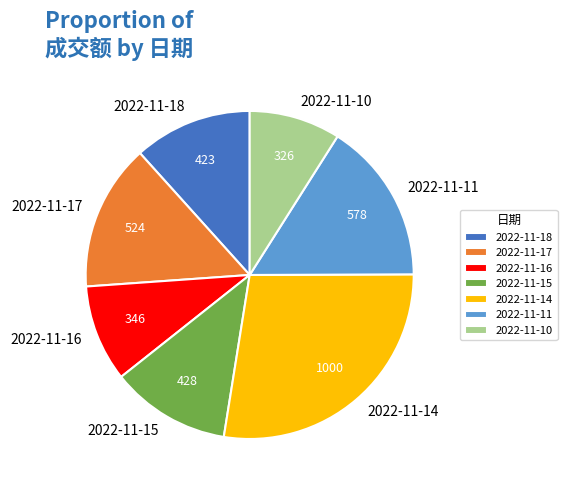

Between 2022-11-11 and 2022-11-17, which is larger?

2022-11-11